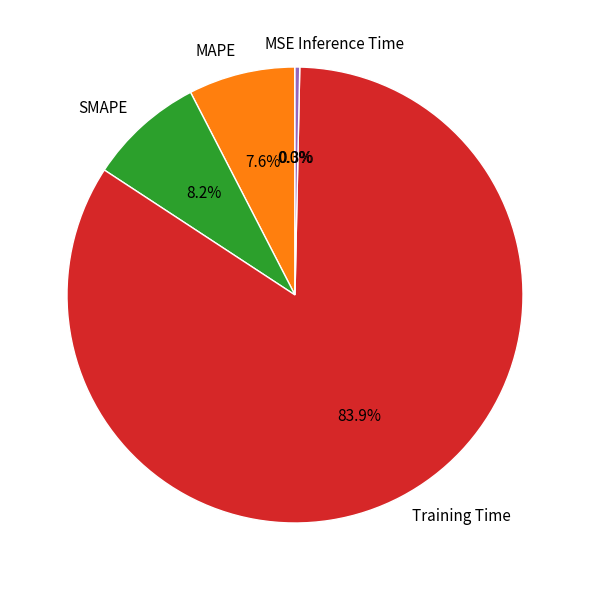

What portion of the pie excludes MAPE?

92.4%